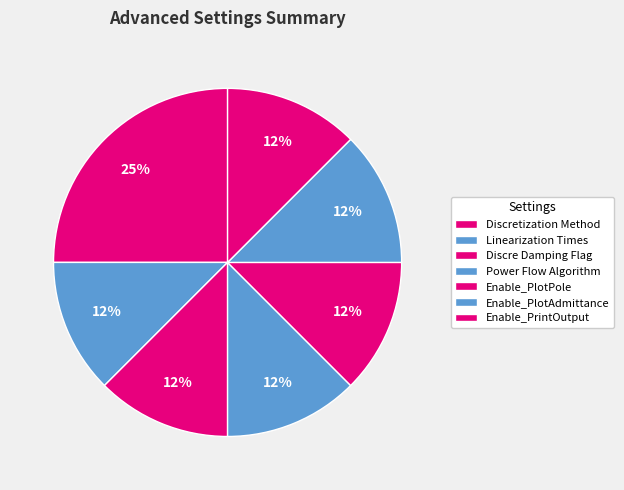

How many slices are in this pie chart?

7